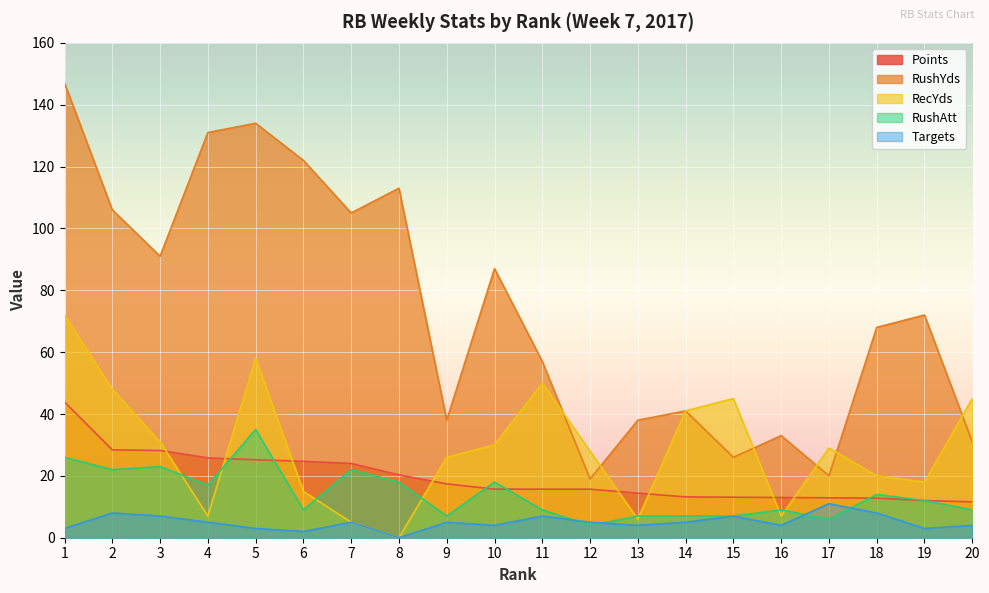

How many lines are shown in the chart?

5